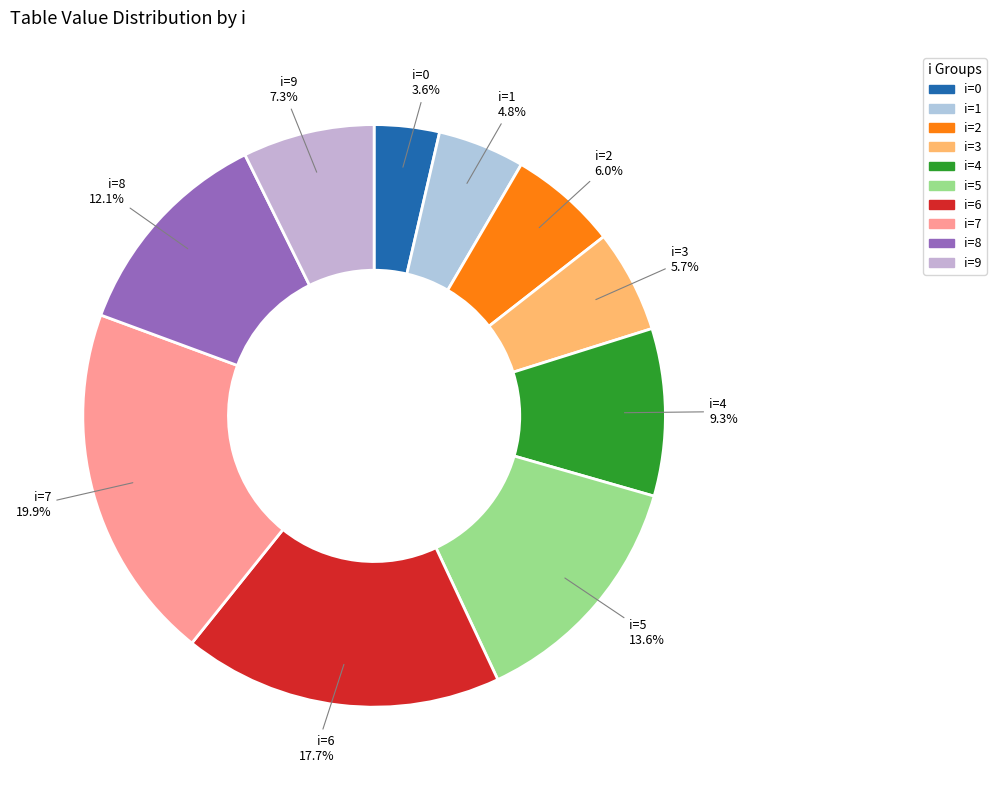

What portion of the pie excludes i=3?

94.3%